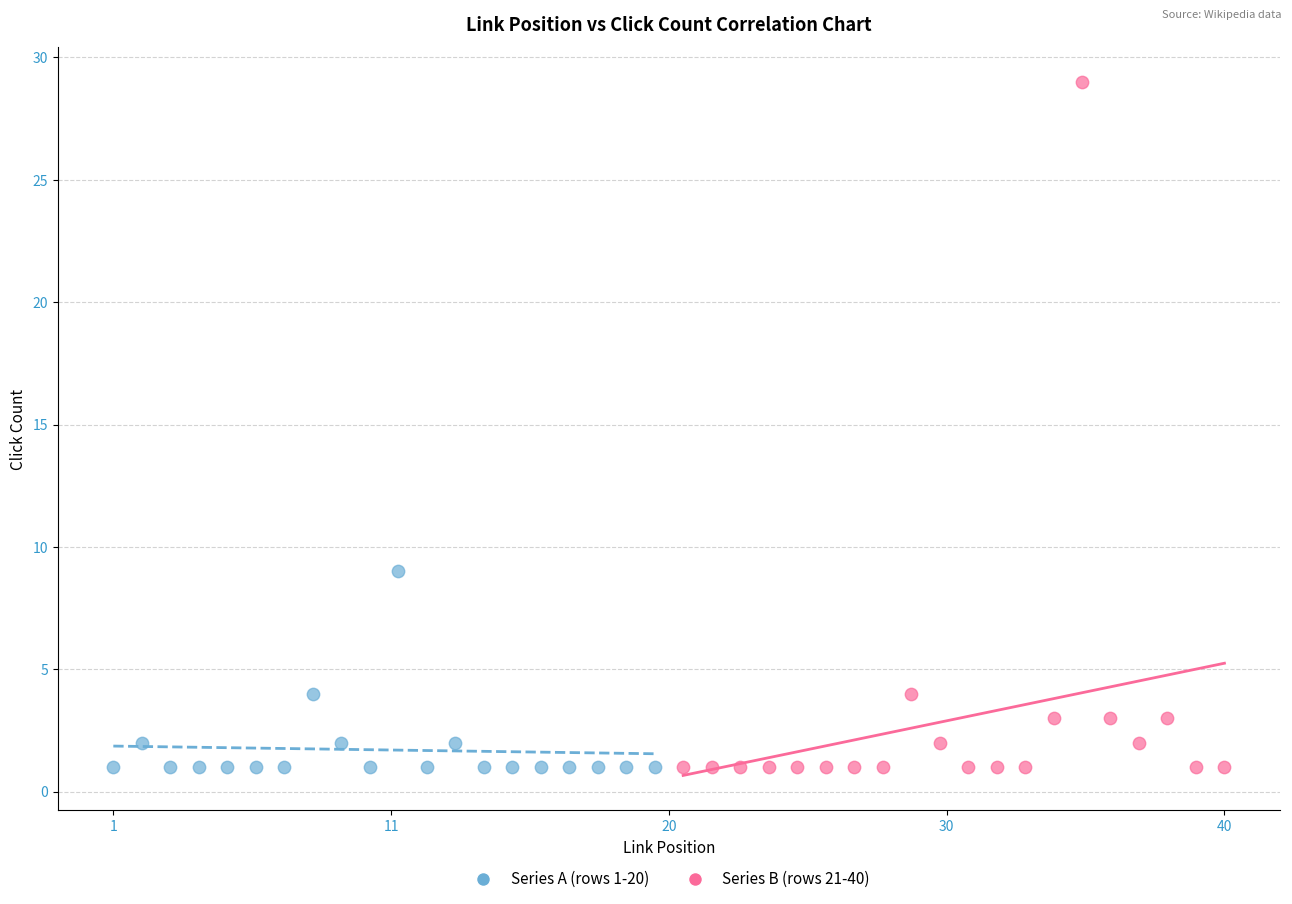

Which series contains the highest Y value?

Series B (rows 21-40)